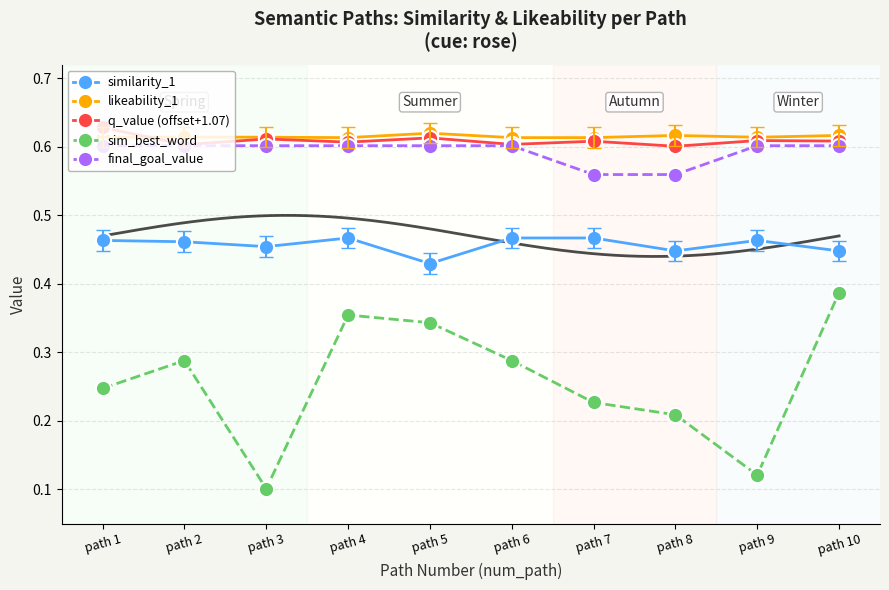

Is the value of similarity_1 at path 8 greater than the value of sim_best_word at path 5?

Yes